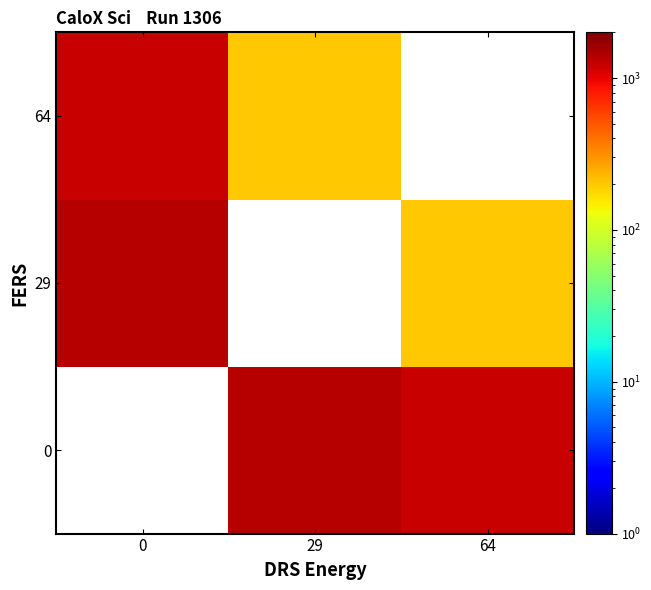

What is the spread (max minus min) of values at 29?

1166.0